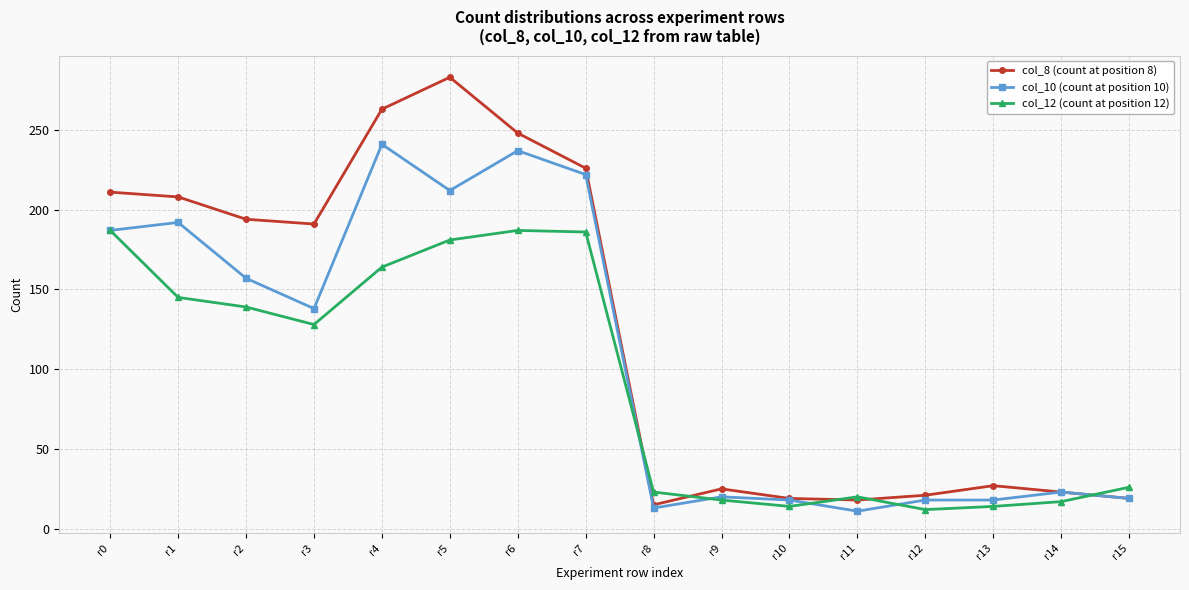

At which label does col_8 (count at position 8) first exceed 191?

r0